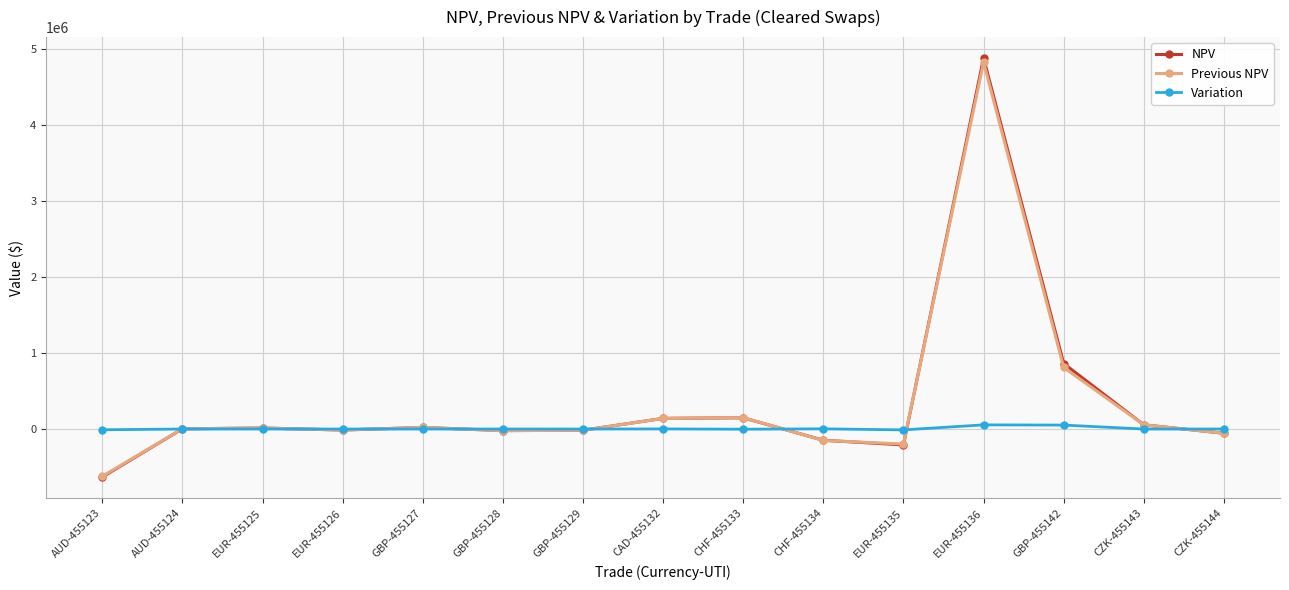

The Previous NPV series shows 808914.7 at GBP-455142. True or false?

True